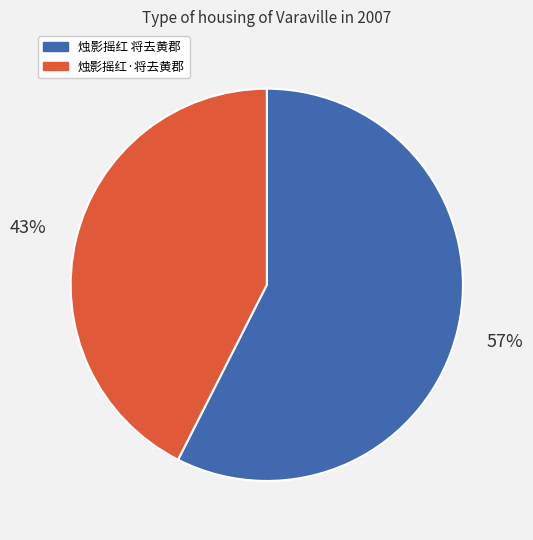

Does any single category account for the majority?

Yes